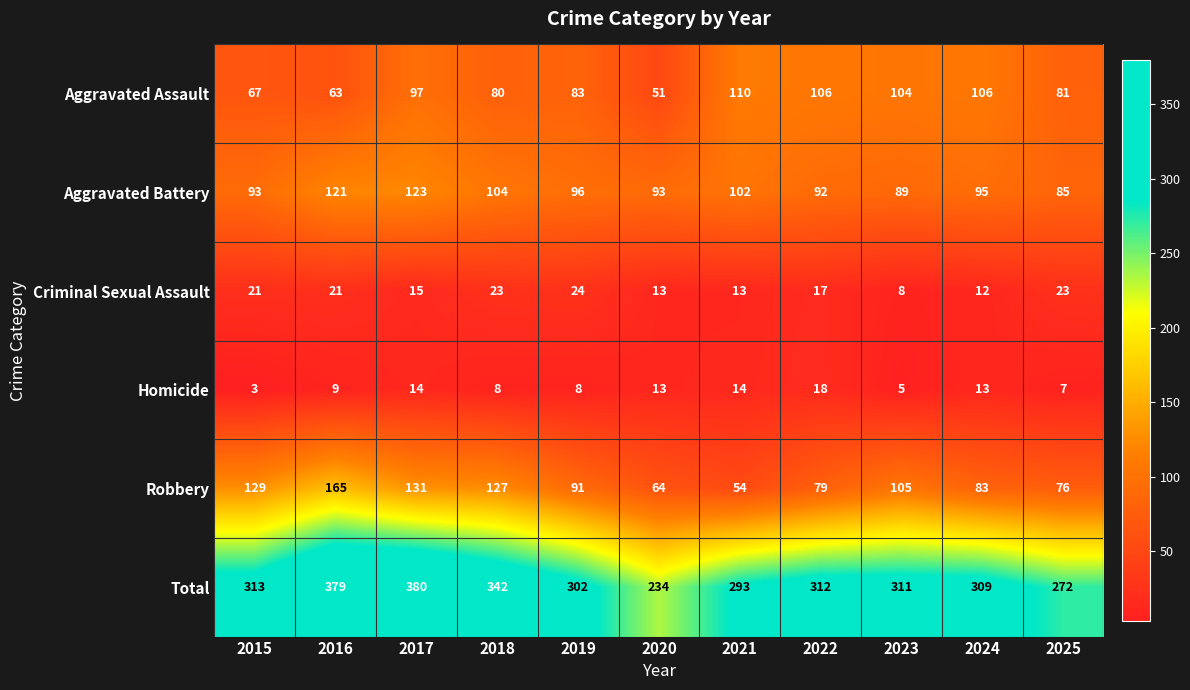

Is the value of Criminal Sexual Assault at 2023 greater than the value of Aggravated Assault at 2016?

No